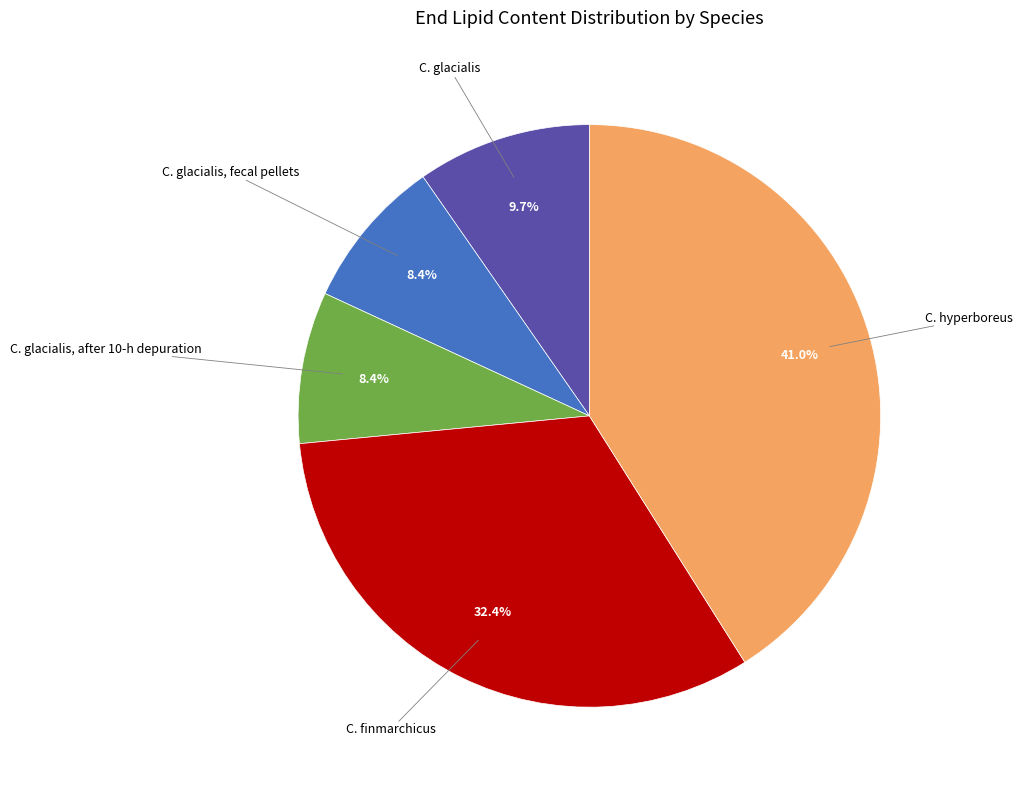

Is there a majority slice in this chart?

No